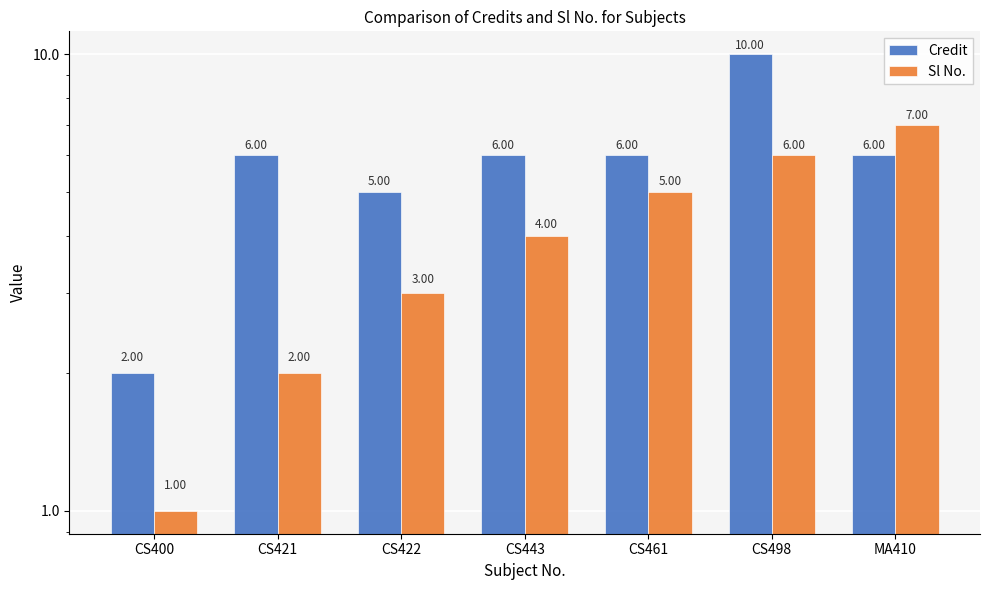

List the labels in order of Credit value, largest first.

CS498, CS421, CS443, CS461, MA410, CS422, CS400